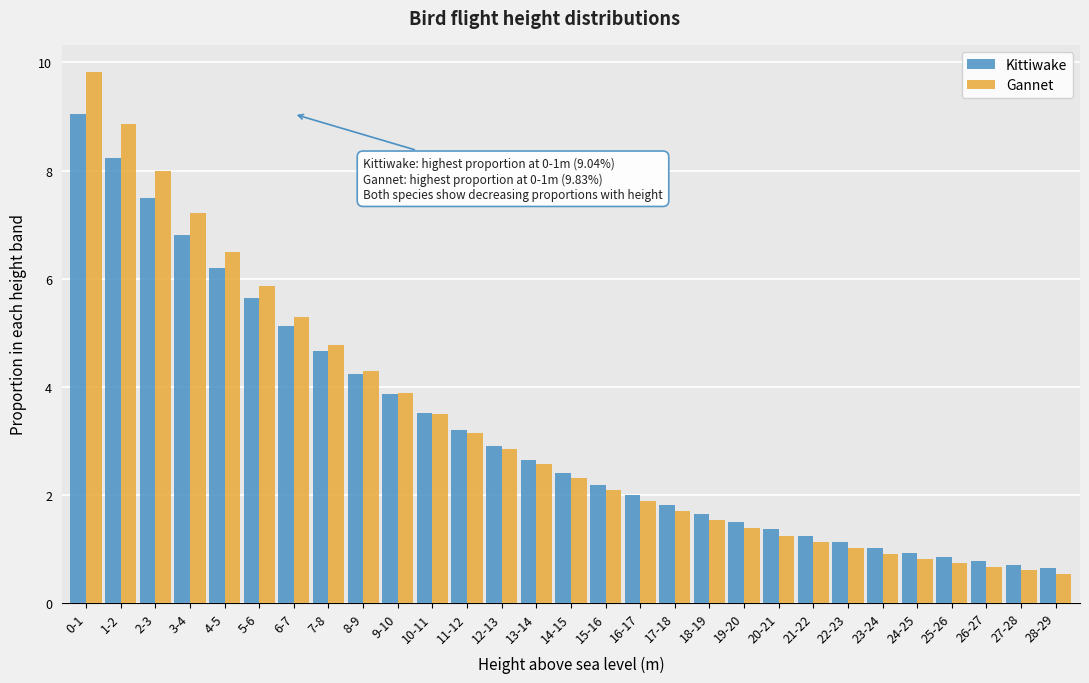

Which series changed the most between 6-7 and 25-26?

Gannet